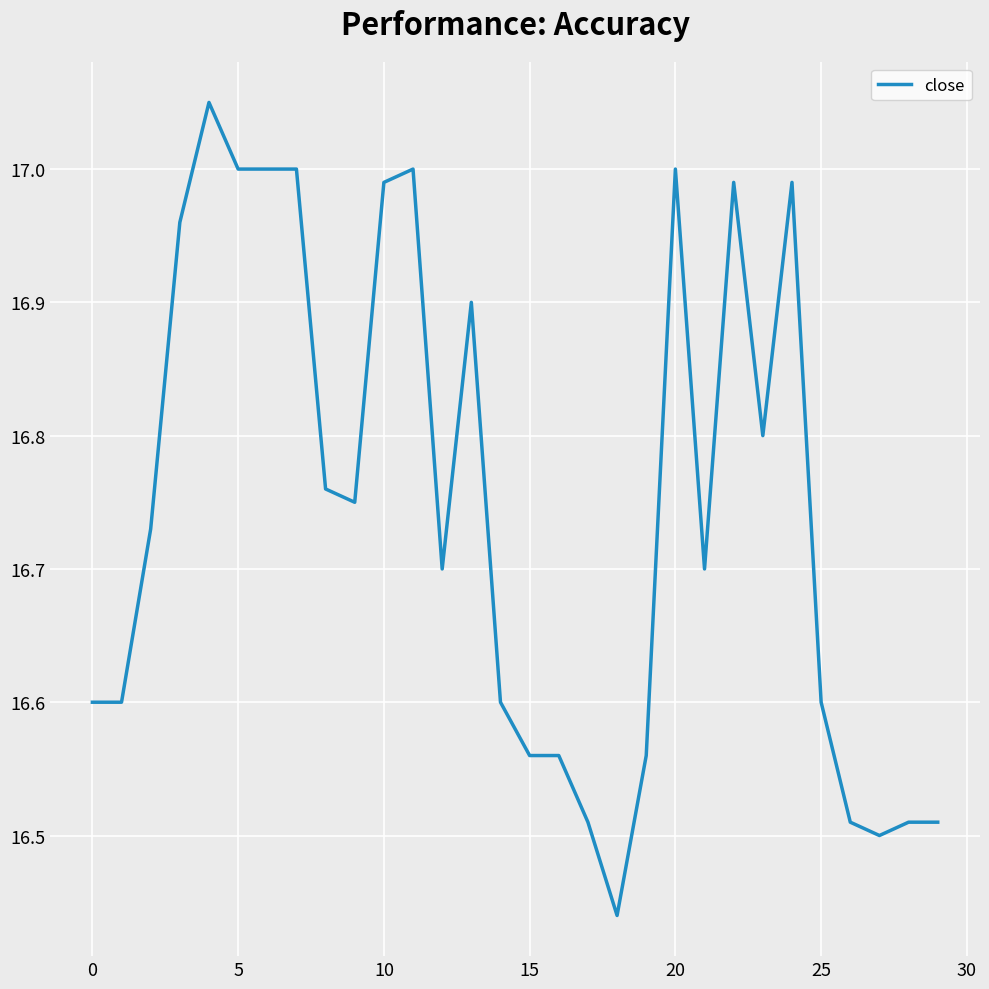

What is the difference between the maximum and minimum values?

0.6